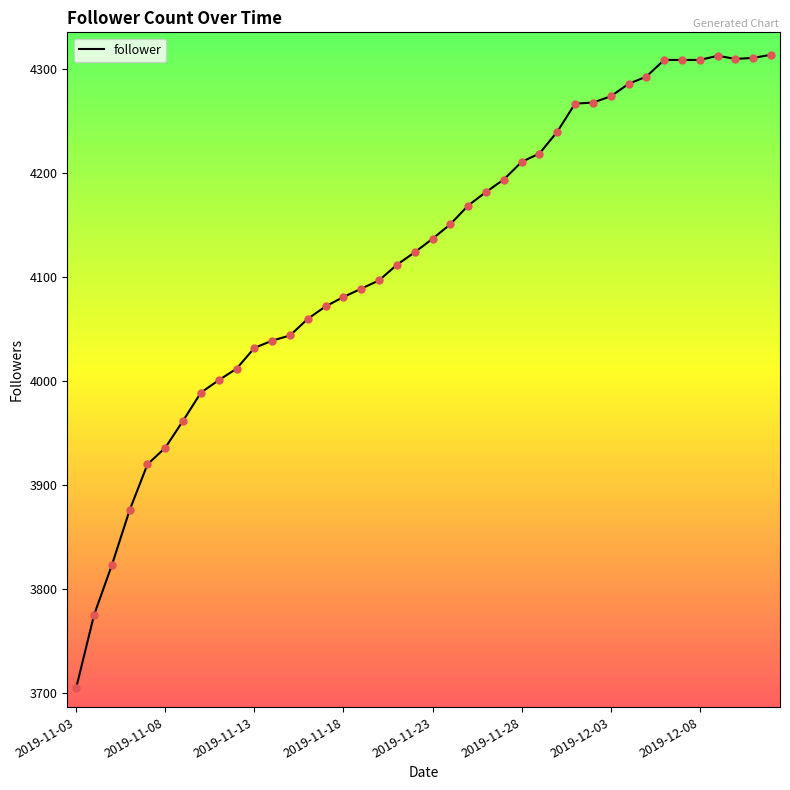

What is the maximum value shown in the chart?

4314